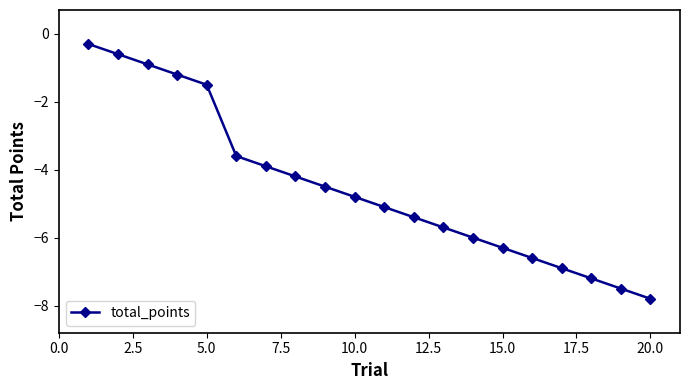

What is the difference between the maximum and minimum values?

7.5